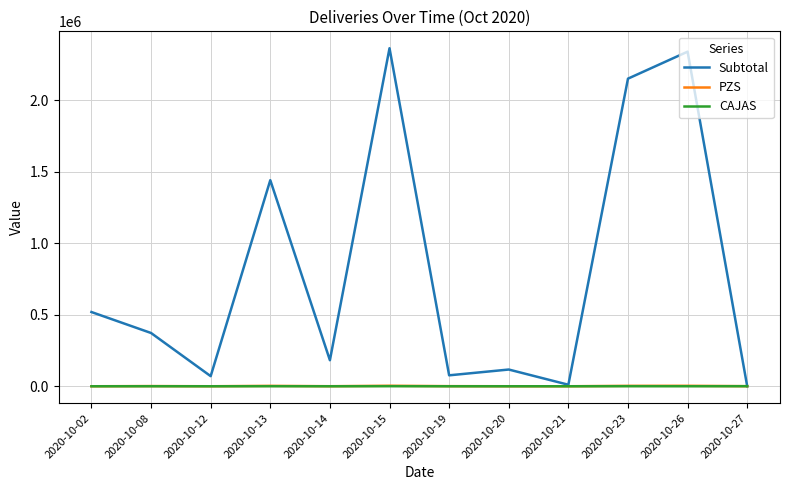

What is the greatest value displayed?

2364583.3